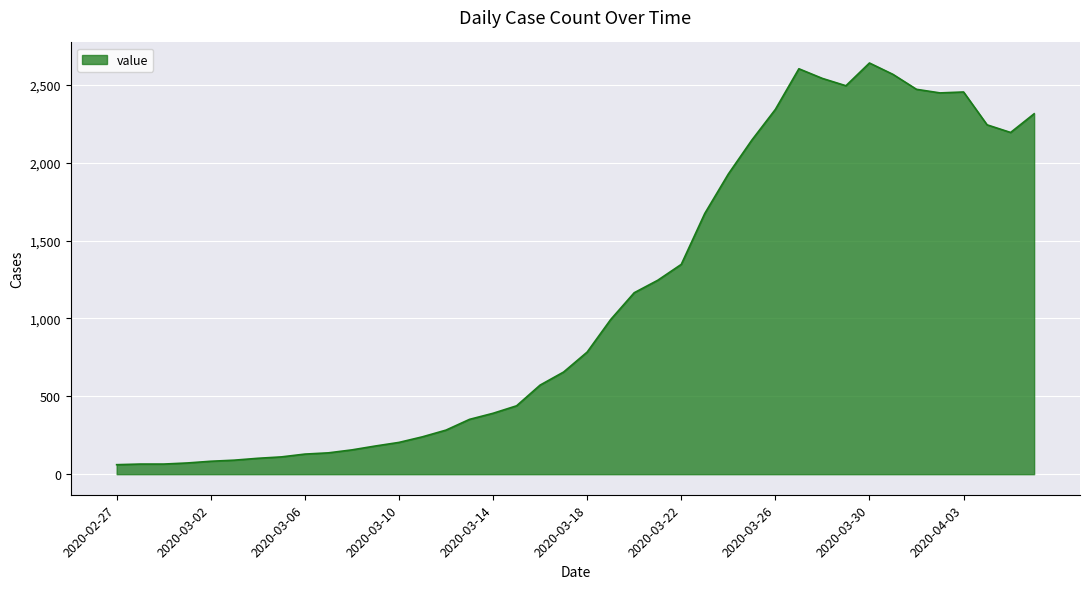

What is the difference between the maximum and minimum values?

2579